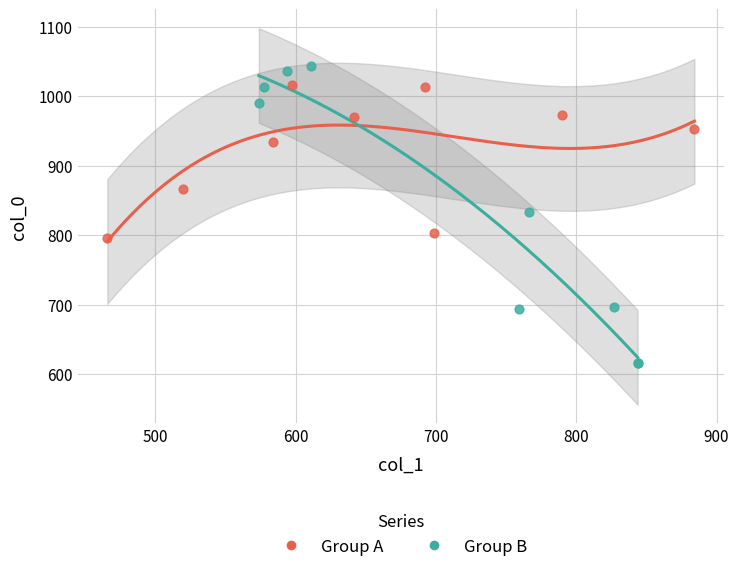

Which series reaches the maximum Y coordinate?

Group B